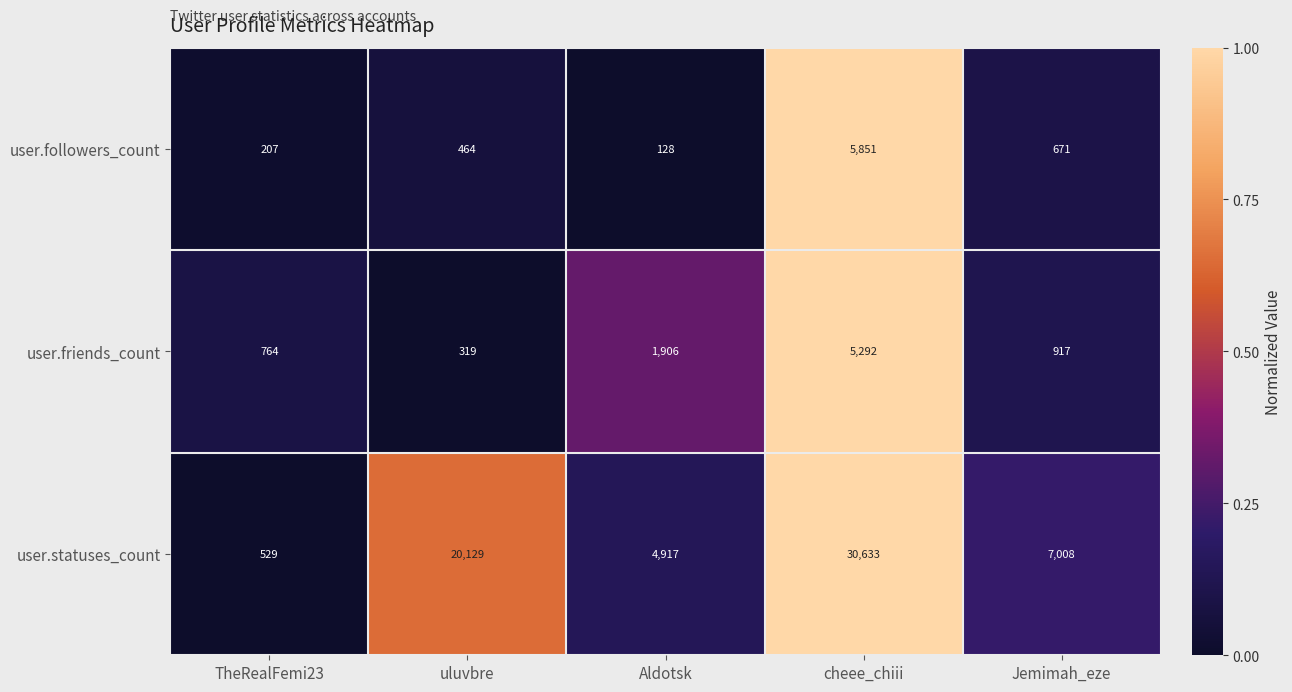

What is the total value across all series at TheRealFemi23?

1500